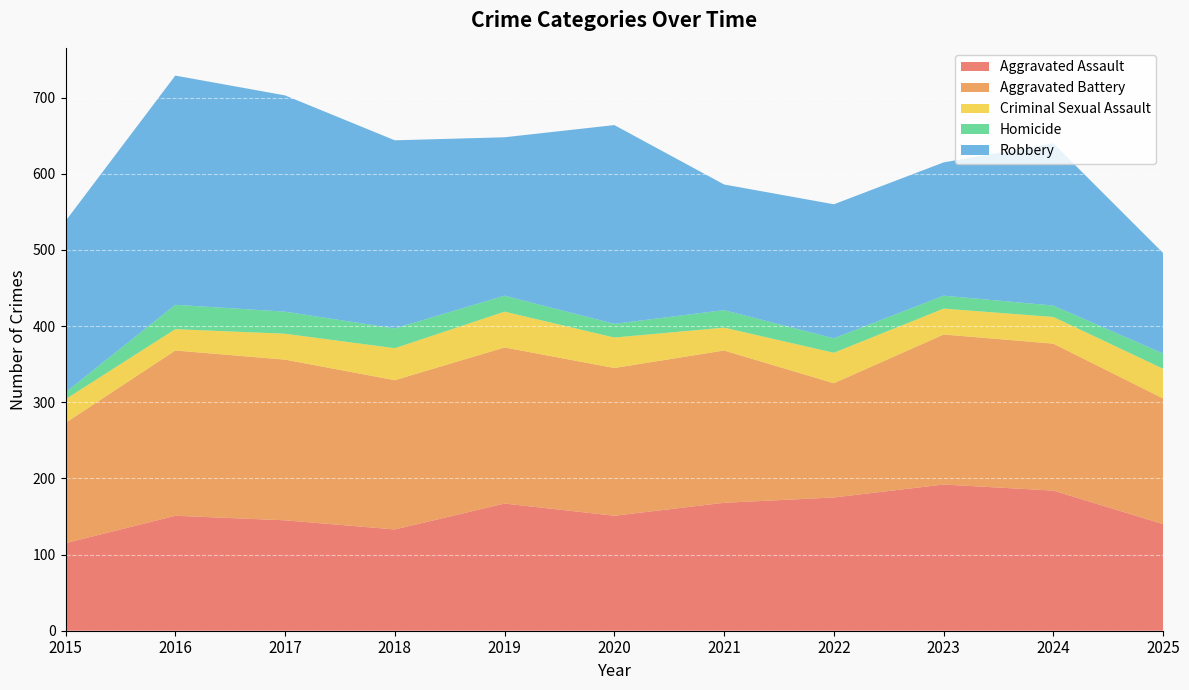

Reading right to left, extract all data points from this chart.

Aggravated Assault: 140	184	192	175	168	151	167	133	145	151	115
Aggravated Battery: 165	193	197	150	200	194	205	196	211	217	158
Criminal Sexual Assault: 39	35	34	40	30	40	47	42	34	28	31
Homicide: 20	15	17	19	23	18	21	26	29	32	9
Robbery: 132	213	175	176	165	261	208	247	284	301	225